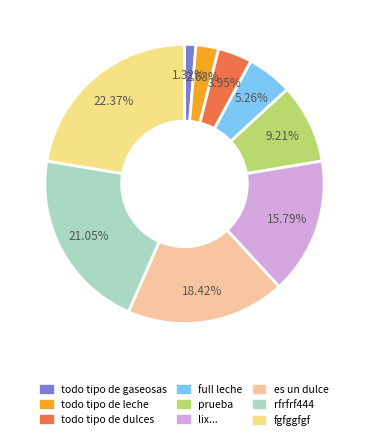

Rank the categories by value from lowest to highest.

todo tipo de gaseosas, todo tipo de leche, todo tipo de dulces, full leche, prueba, lix..., es un dulce, rfrfrf444, fgfggfgf